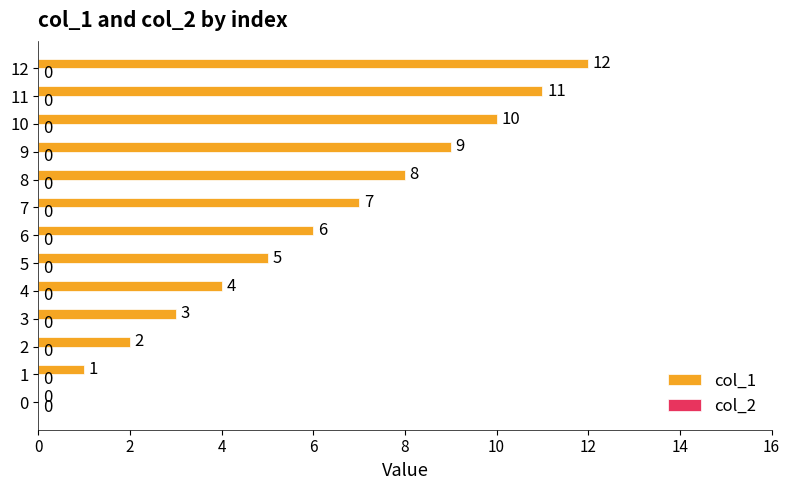

Approximately how many times larger is the value at 9 compared to 11?

0.8